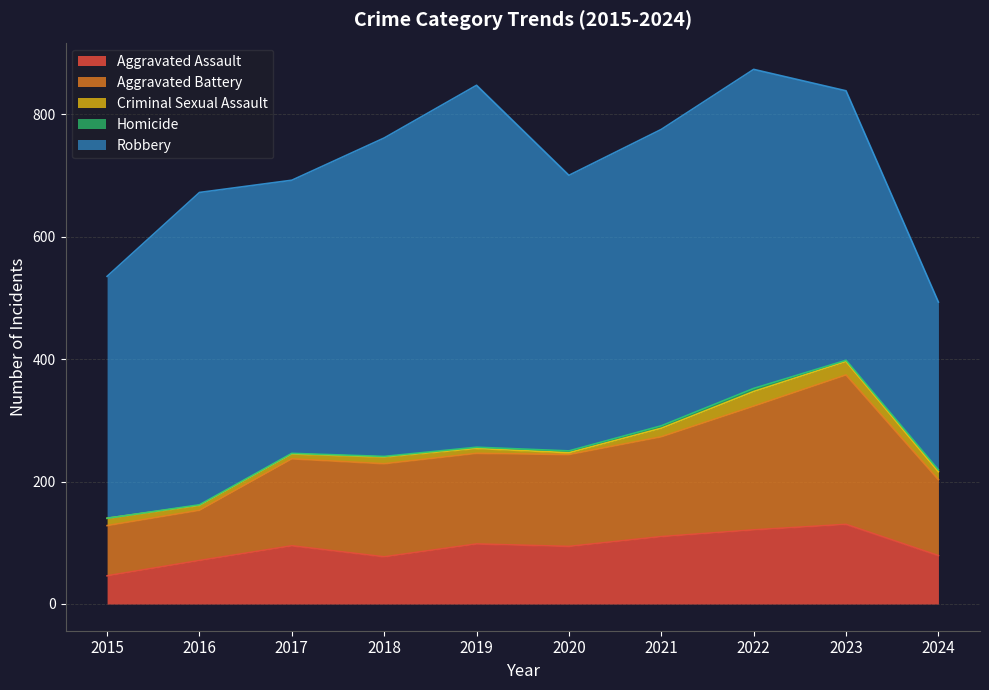

In Criminal Sexual Assault, how many points are higher than both neighbors (excluding endpoints)?

2